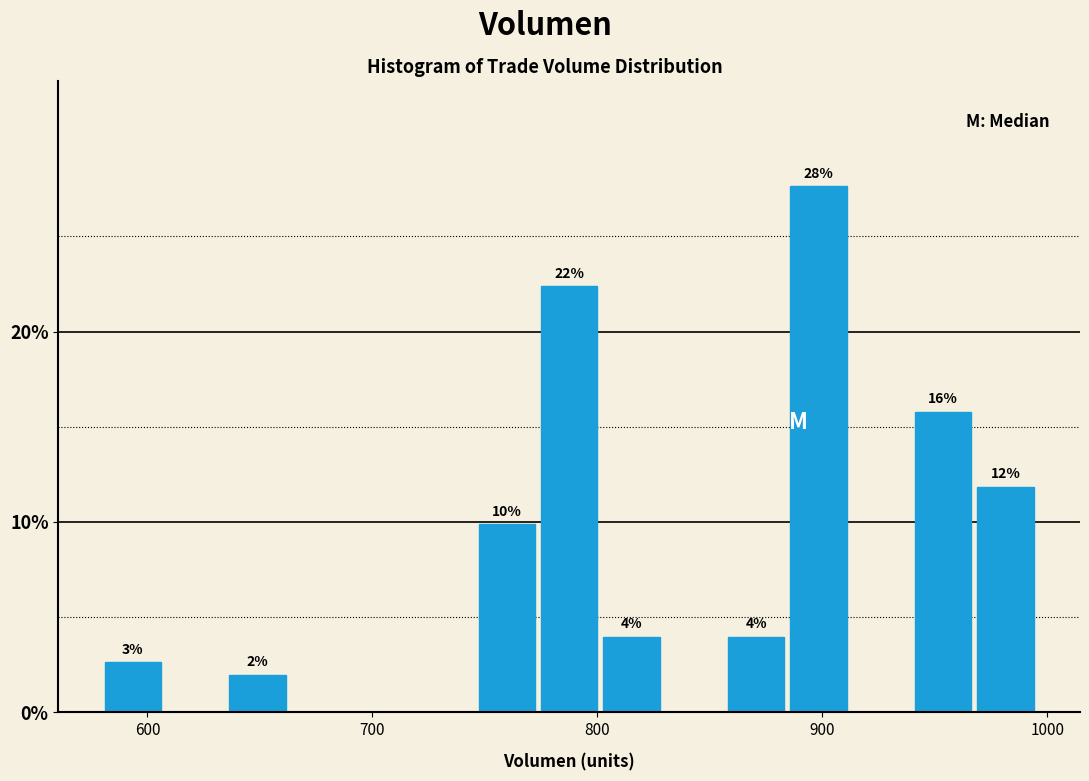

Around what value on the x-axis is the tallest bar? Give the approximate position of its centre, as read against the axis.

900